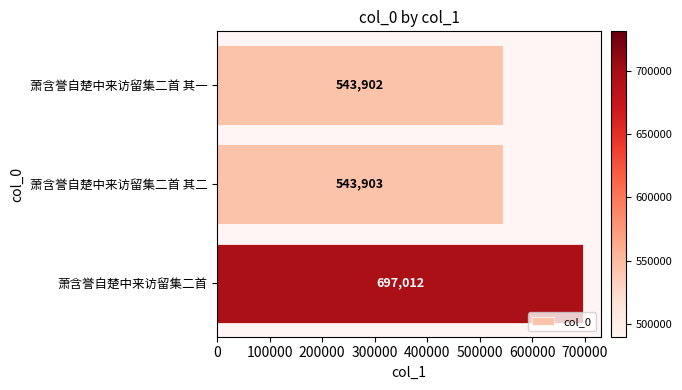

True or false: the data shows 215001 at 萧含誉自楚中来访留集二首 其一.

False